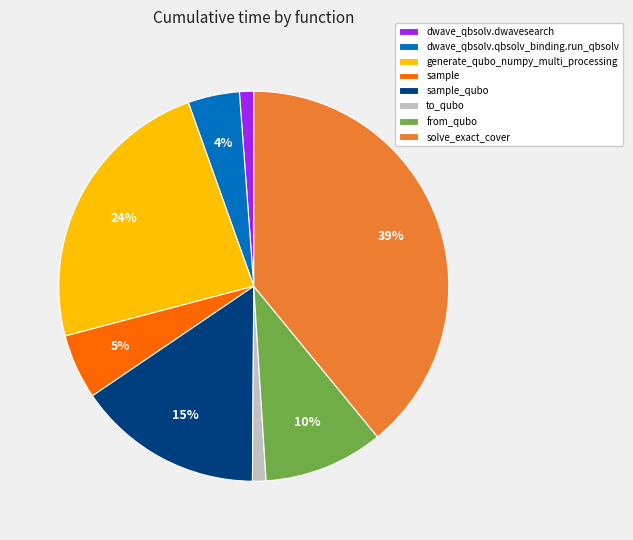

Which category has the biggest portion of the pie?

solve_exact_cover